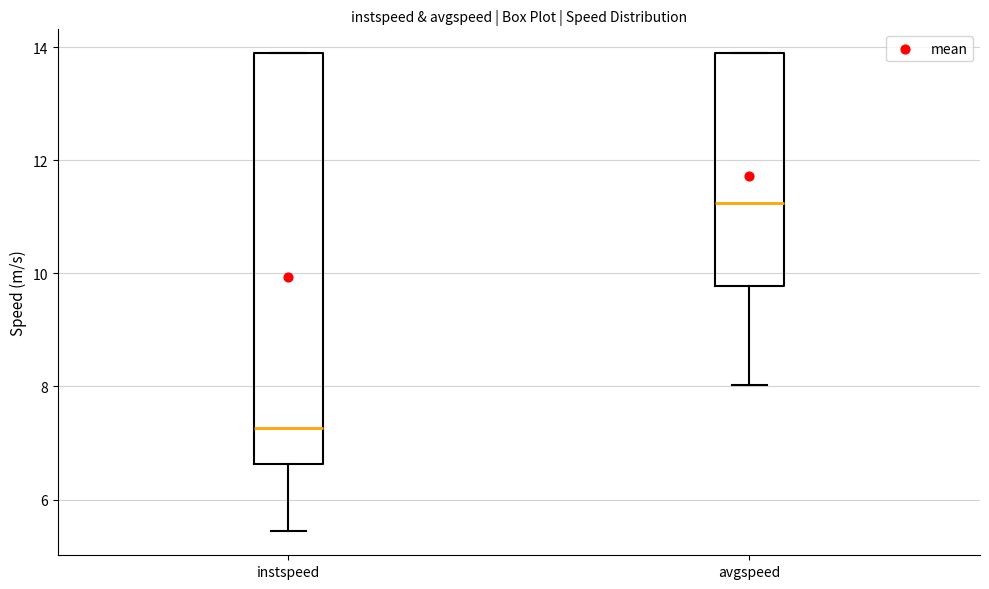

Reading left to right, transcribe this box plot: for each box, give where its median line is, the range the box spans, and where its two whiskers end, as read against the y-axis. The values are not printed on the chart, so give them approximately, as read against the axis.

instspeed: median 7.2, box 6.6 to 13.8, whiskers 5.4 to 13.8
avgspeed: median 11.2, box 9.8 to 13.8, whiskers 8.0 to 13.8